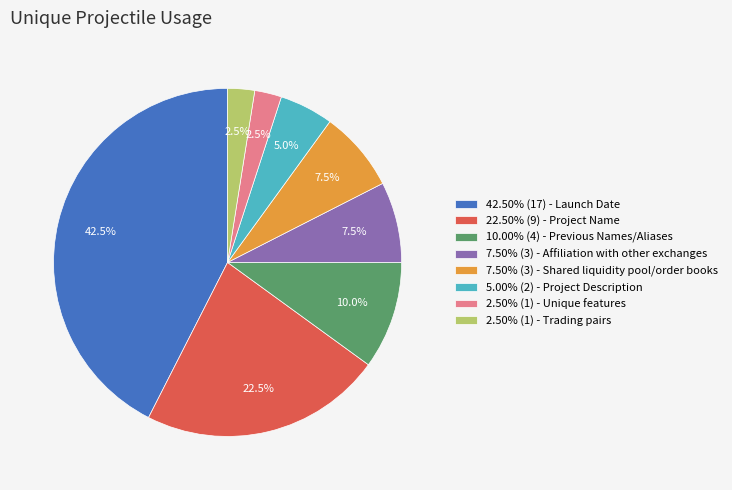

Is there any slice that represents more than half of the pie?

No